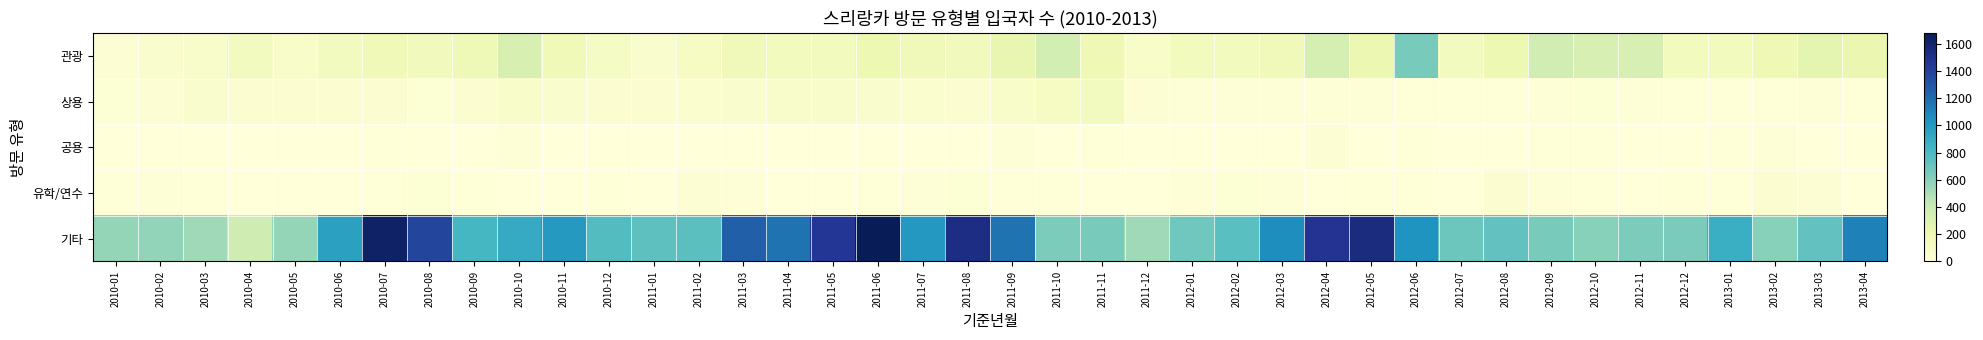

Which series changed the most between 2010-01 and 2010-07?

기타